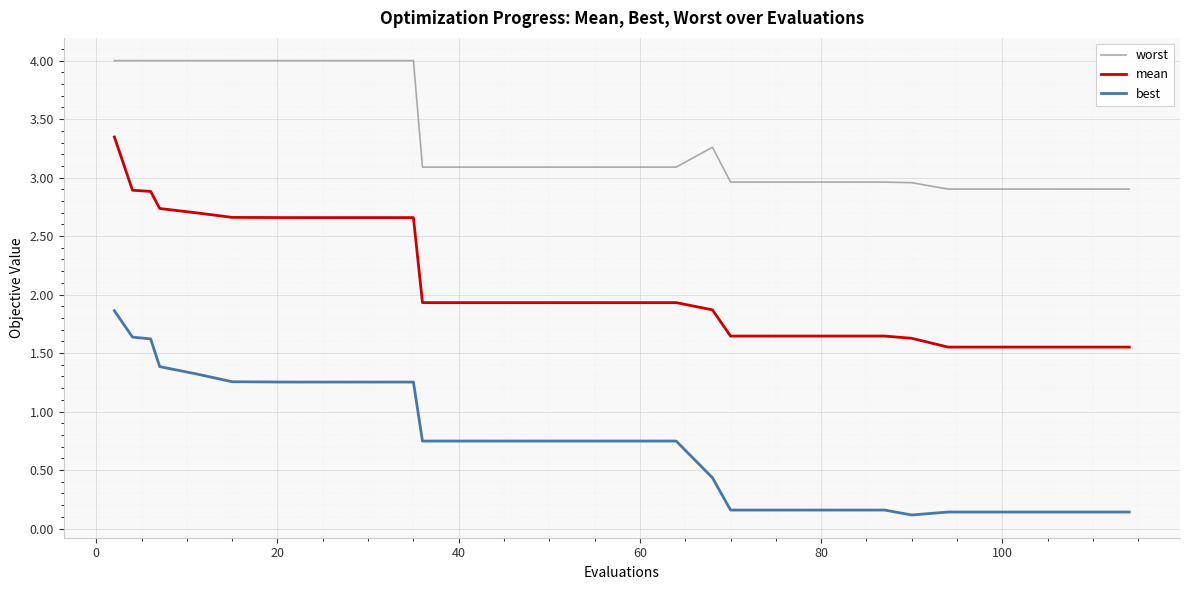

True or false: worst and best cross at least once.

False